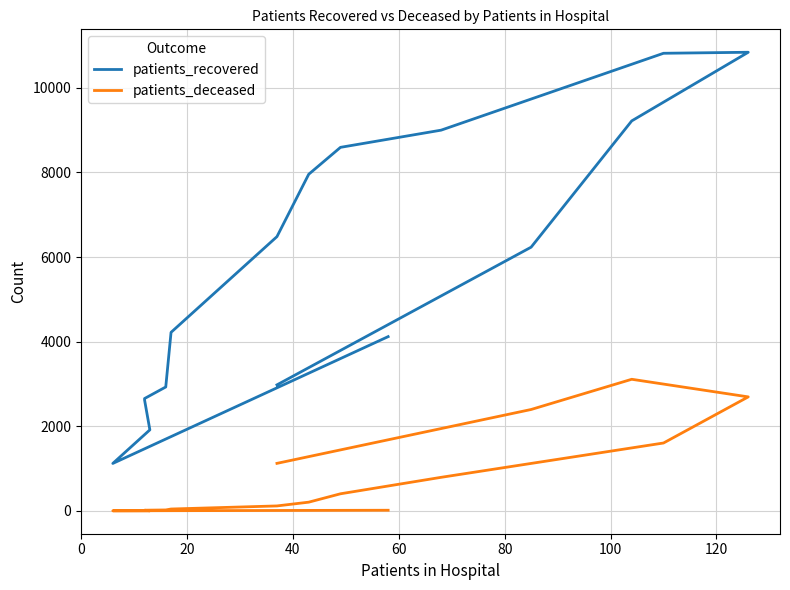

True or false: patients_deceased and patients_recovered intersect in this chart.

False